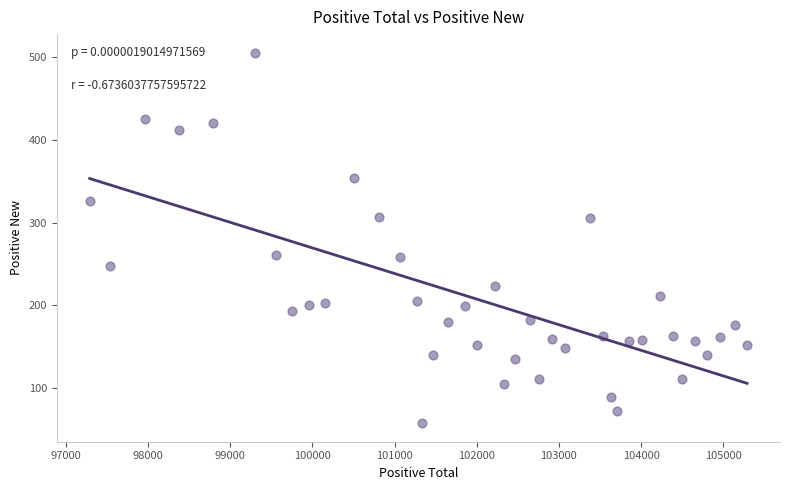

What is the range of Y values (max minus min)?

447